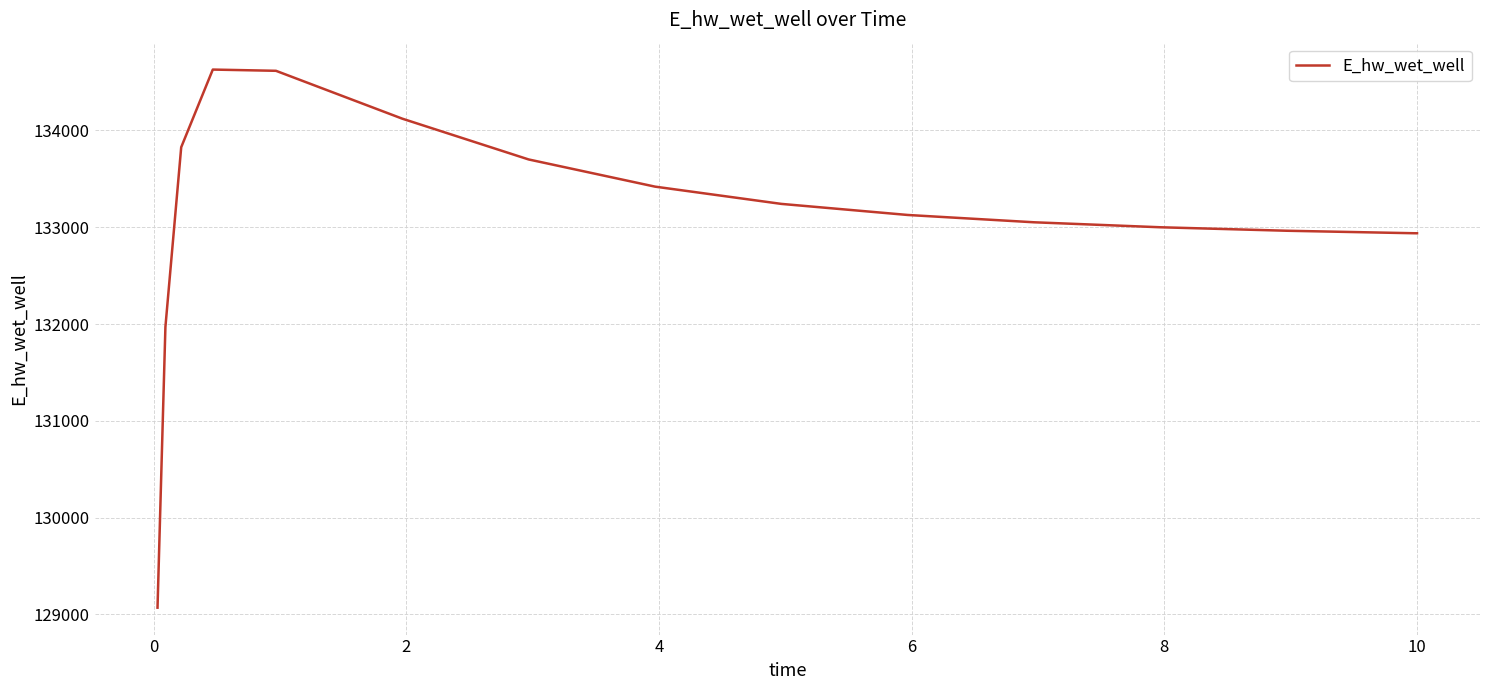

What is the greatest value displayed?

134627.9